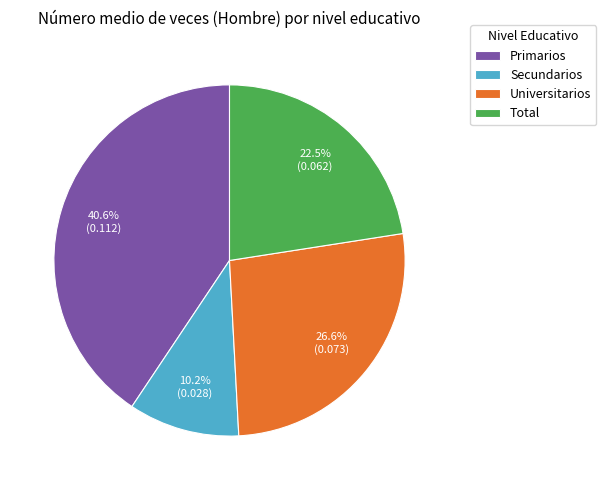

How much of the chart is everything except Total?

77.5%